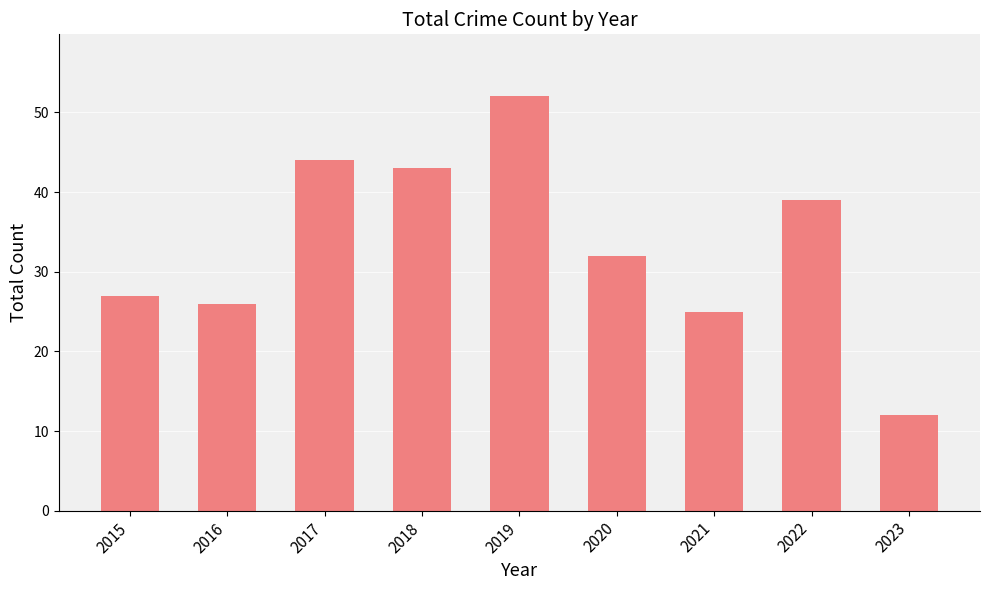

At which label does the data first exceed 32?

2017